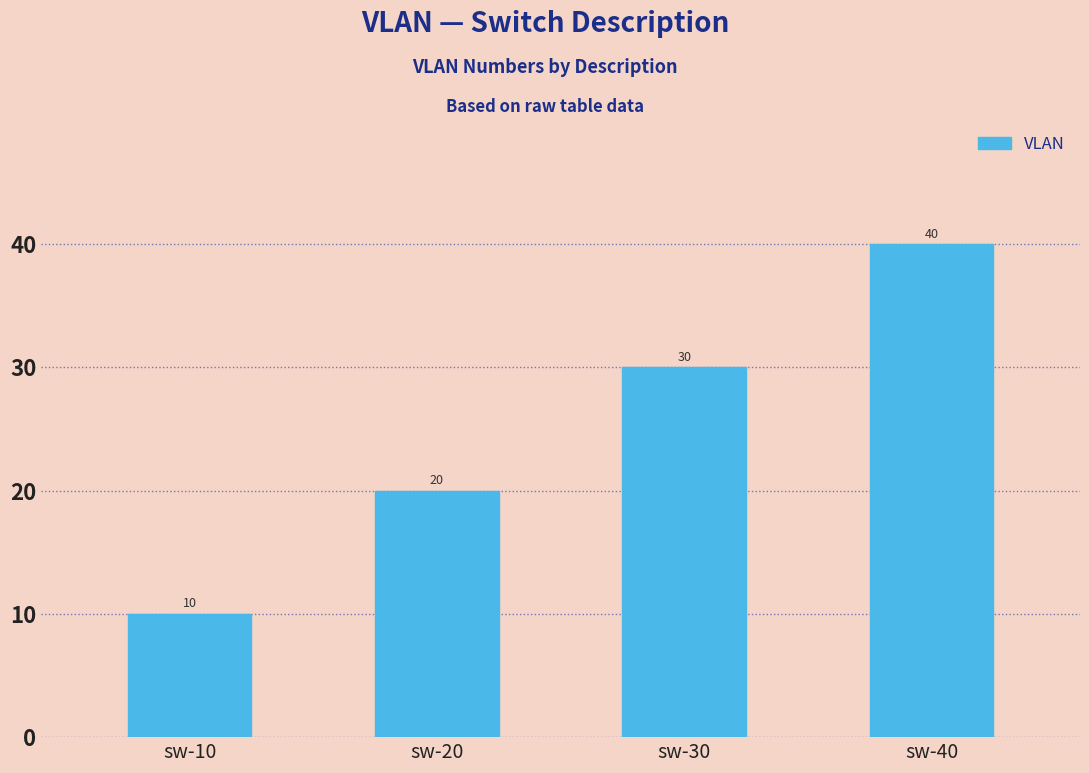

What is the average value?

25